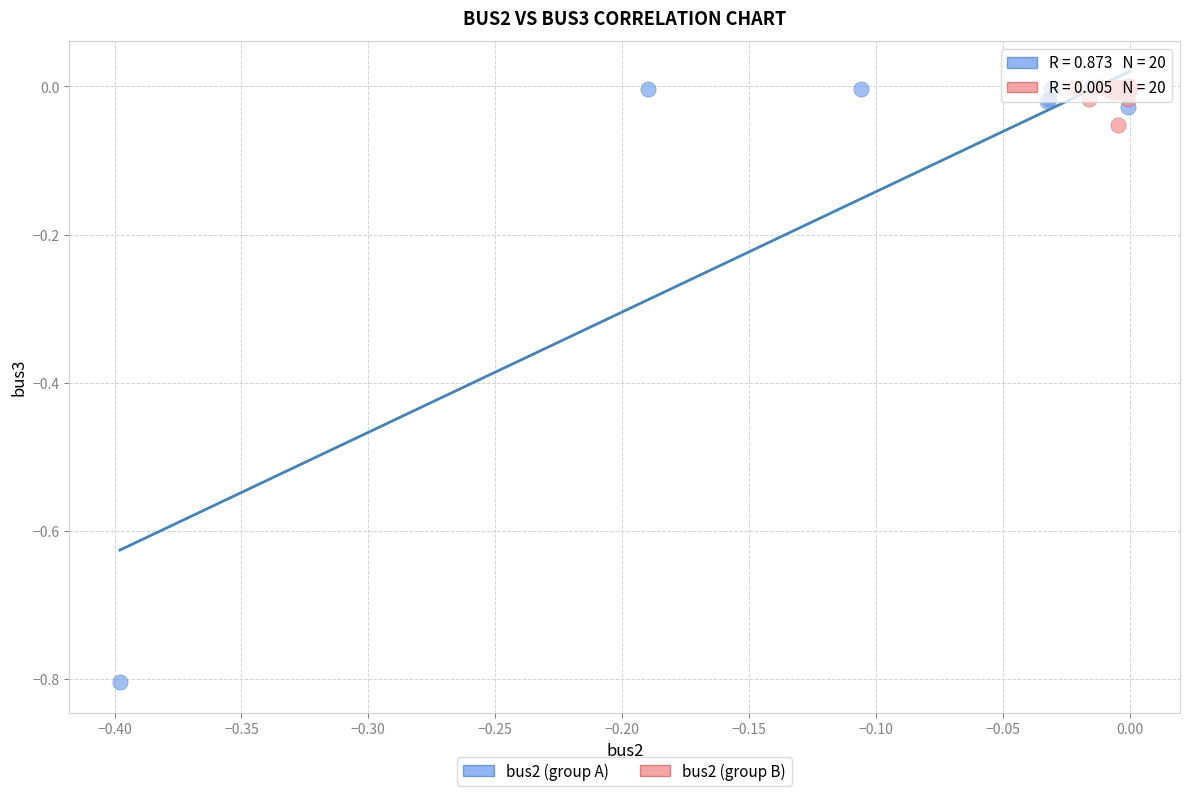

Which series reaches the minimum Y coordinate?

bus2 (group A)